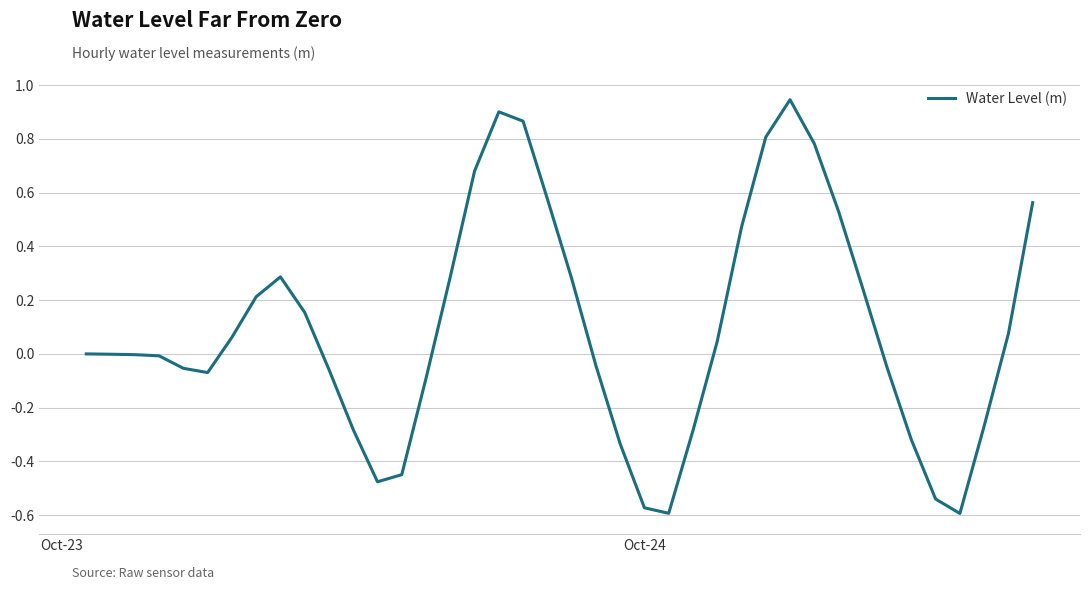

What is the difference between the maximum and minimum values?

1.5